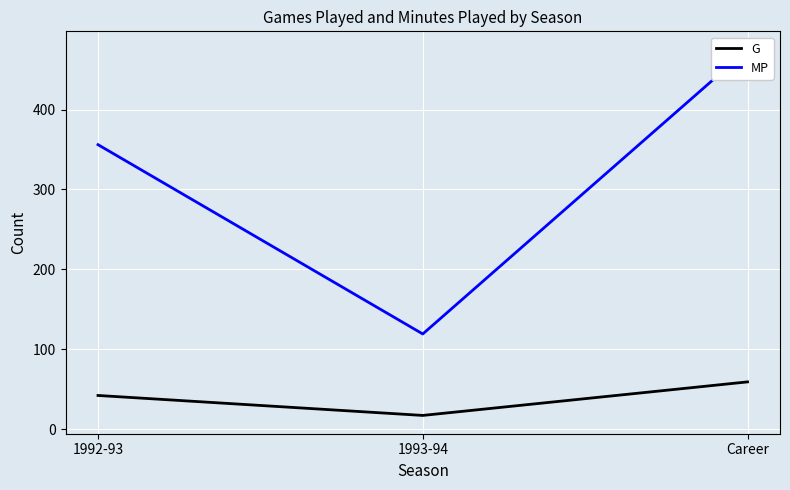

How many data points in G are less than 42?

1